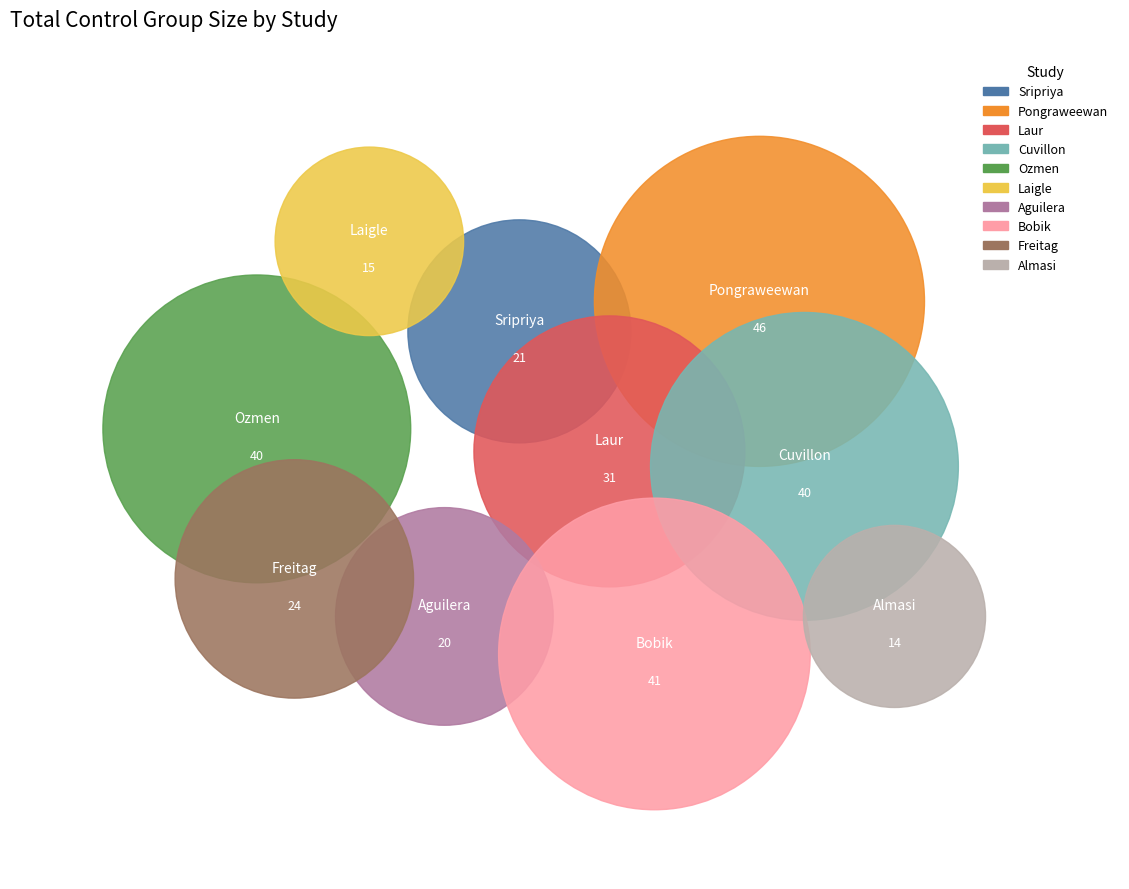

Is the sum of Pongraweewan and Cuvillon greater than half?

No